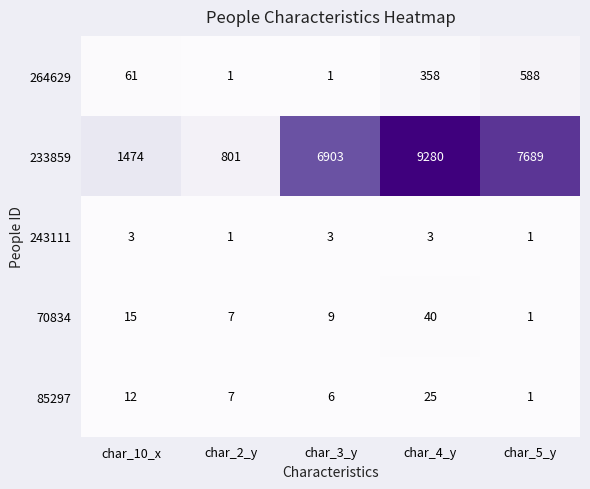

Which category has the highest value in the 70834 series?

char_4_y